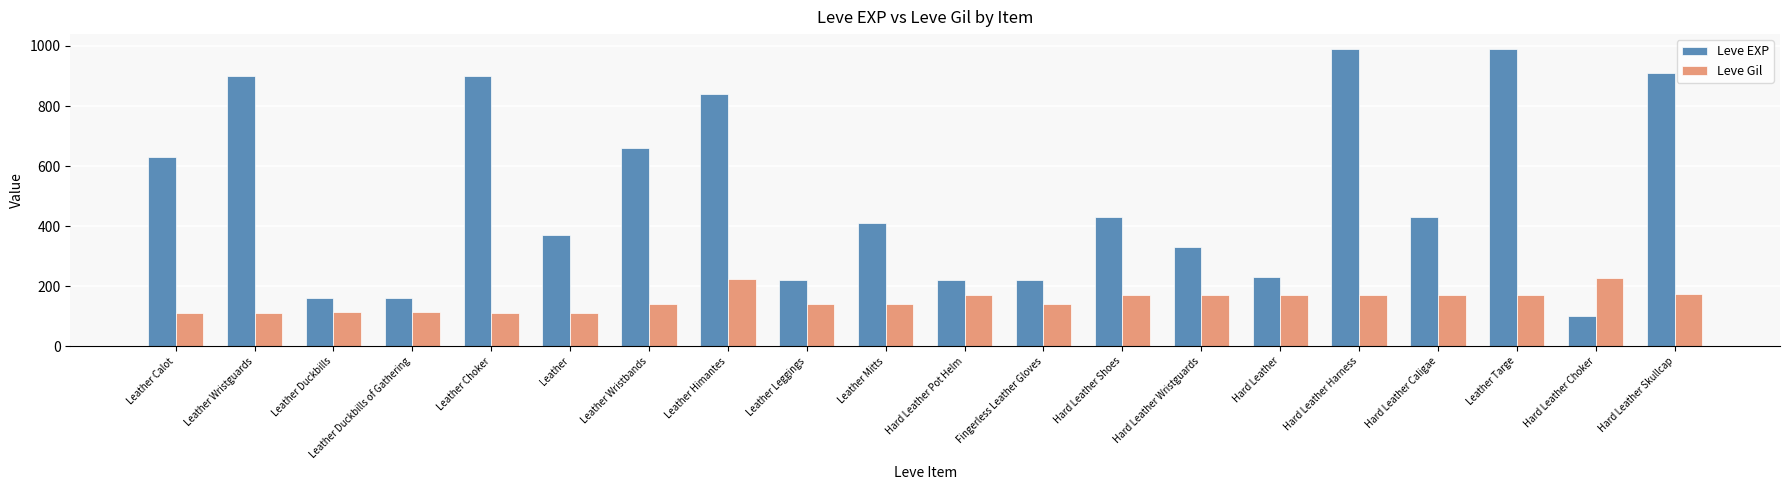

True or false: Leve Gil has a value of 160 at Leather Duckbills of Gathering.

False